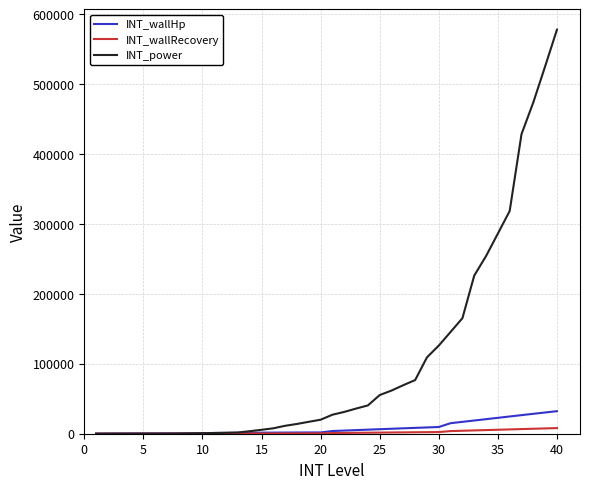

What is the sum of all INT_wallHp values?

323761